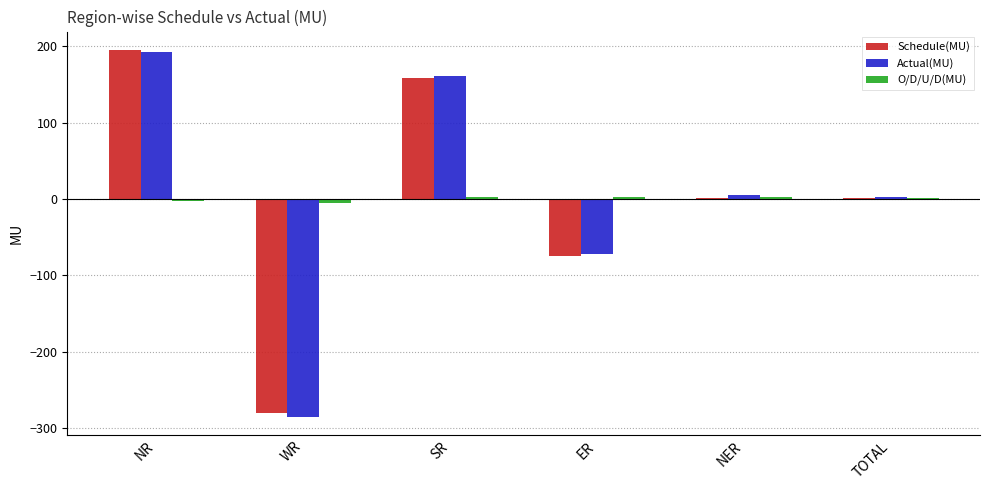

Which series changed the most between SR and TOTAL?

Actual(MU)